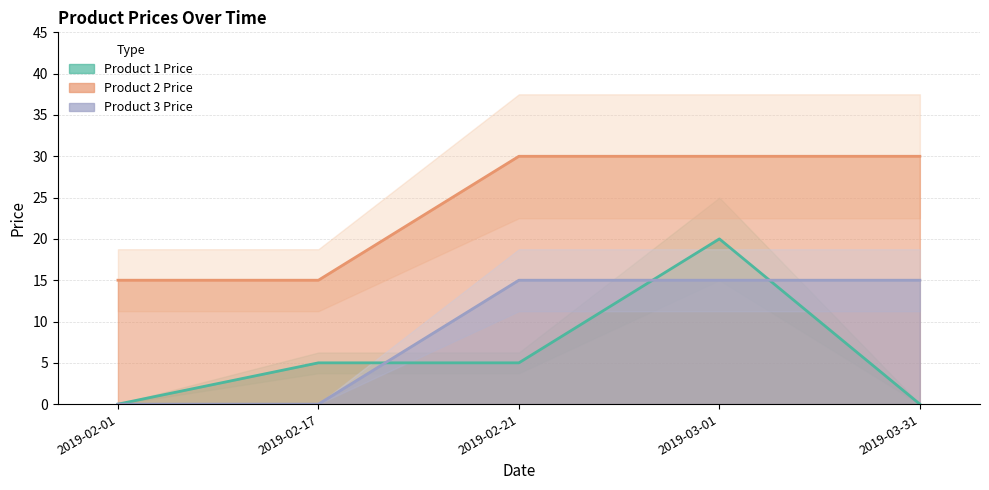

What is the difference between the second highest and minimum values in the Product 1 Price series?

5